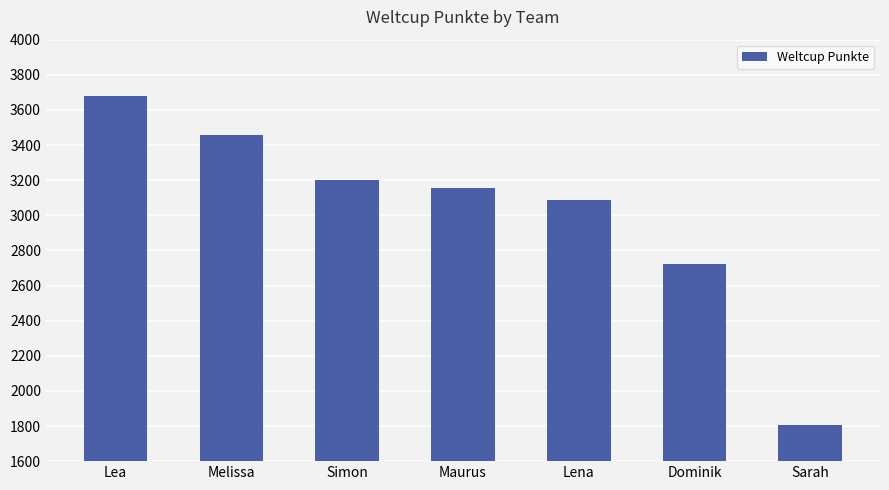

What is the difference between the maximum and minimum values?

1873